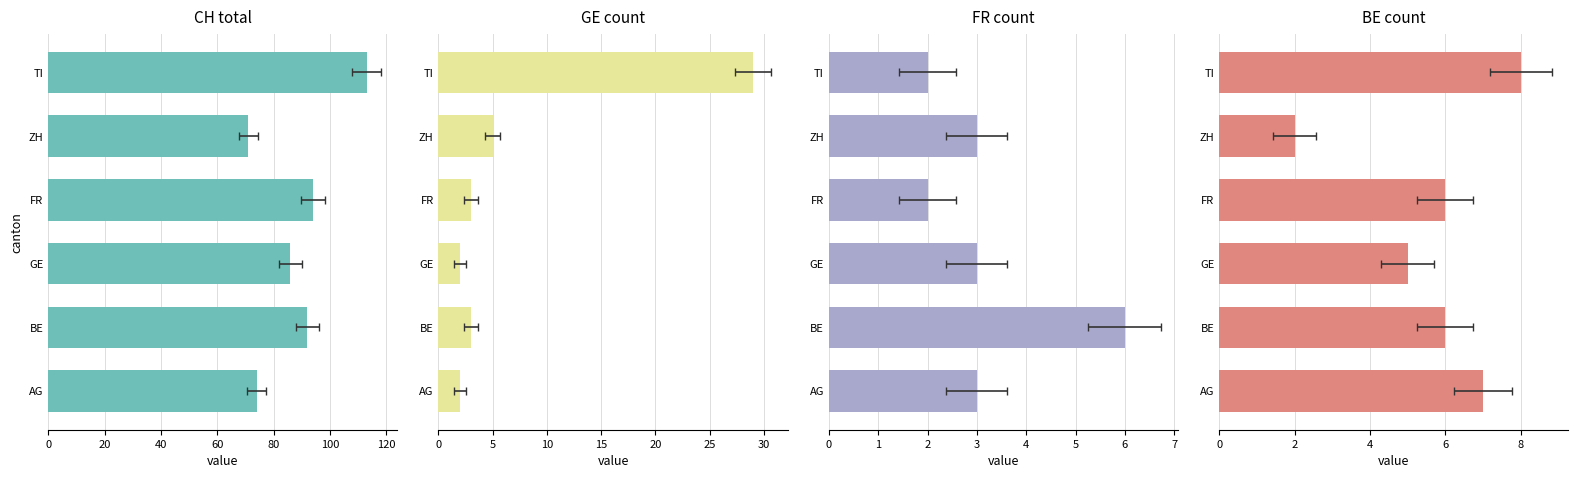

What is the difference between the highest and lowest values at ZH?

69